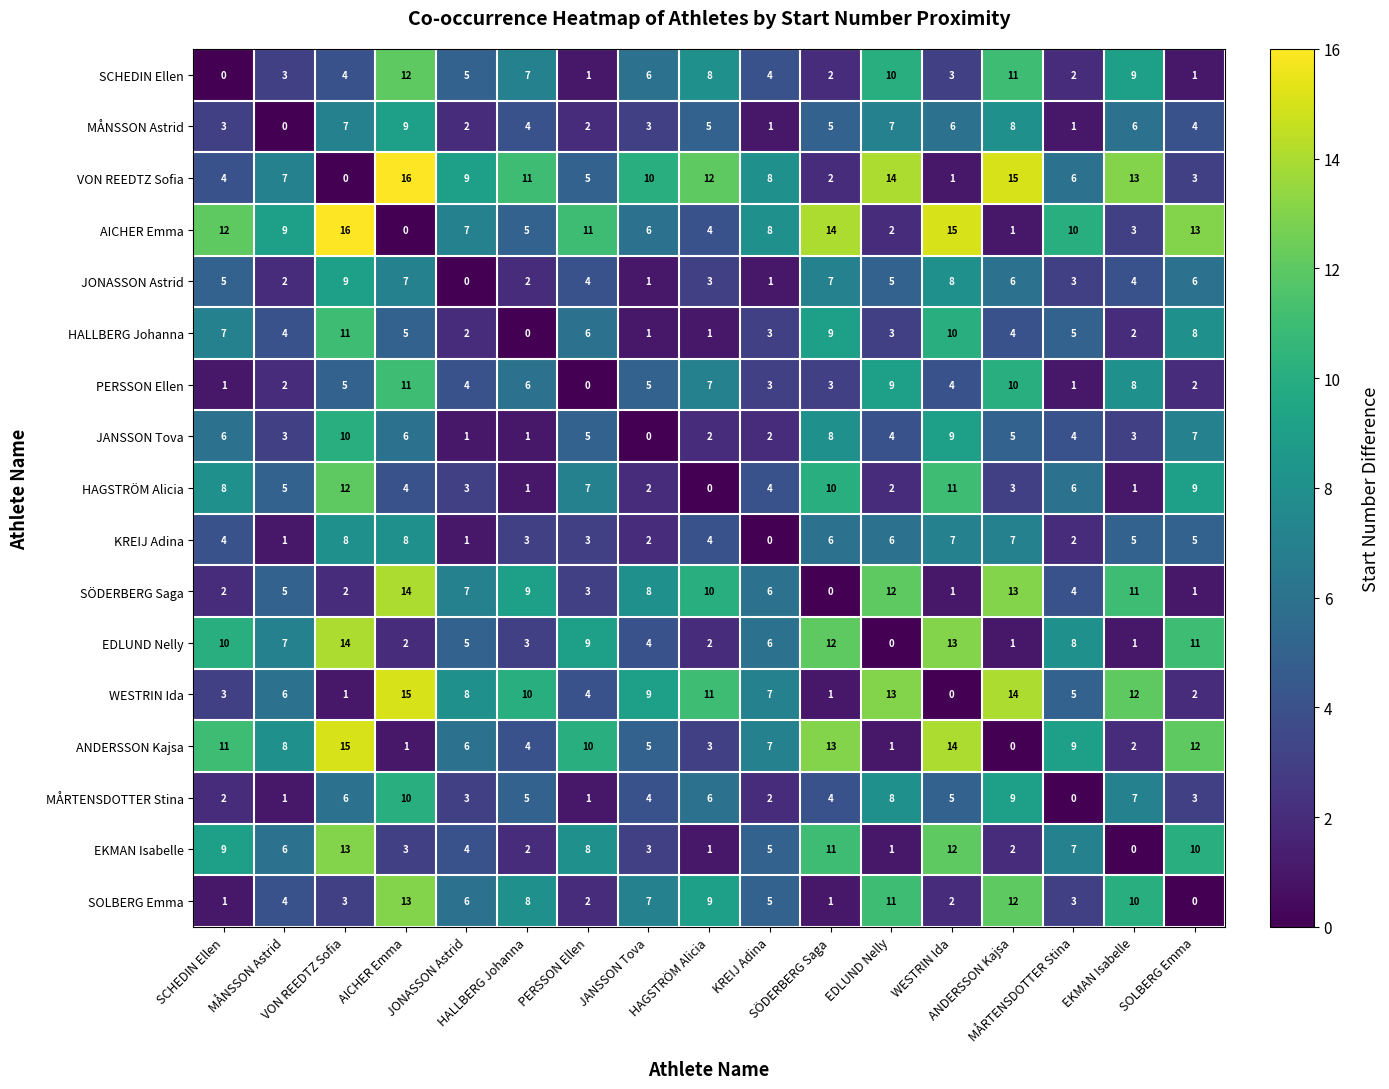

Which series has the widest spread of values?

VON REEDTZ Sofia